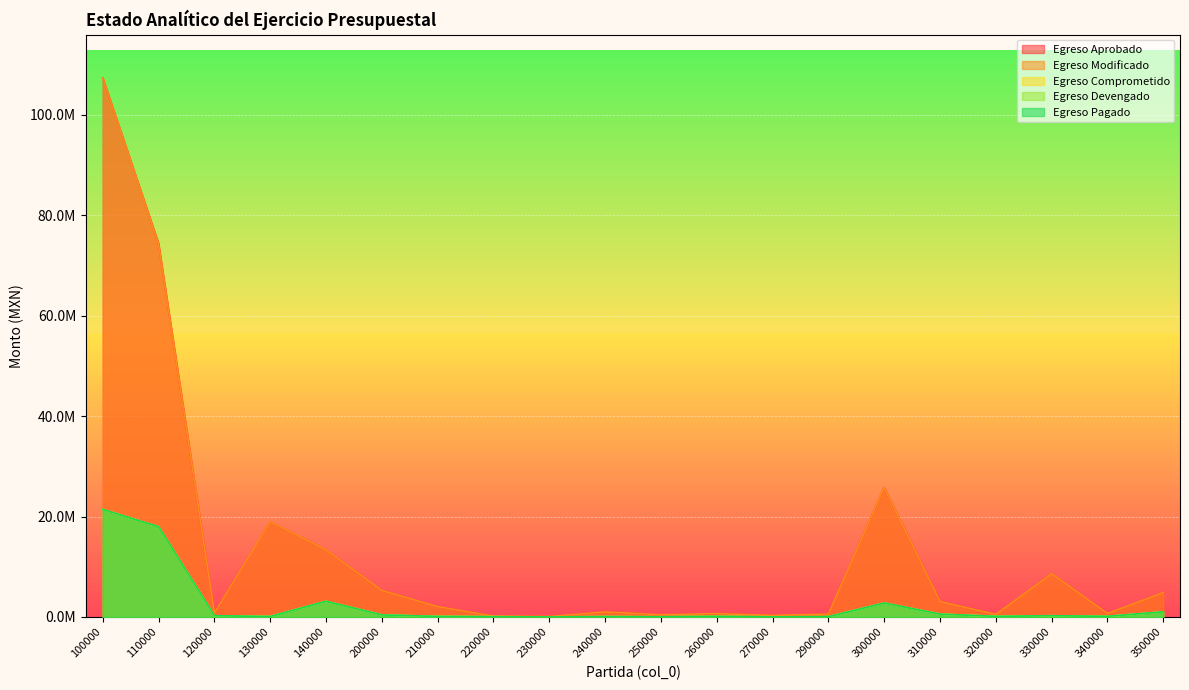

What value does the Egreso Aprobado series have at 330000?

8598678.0